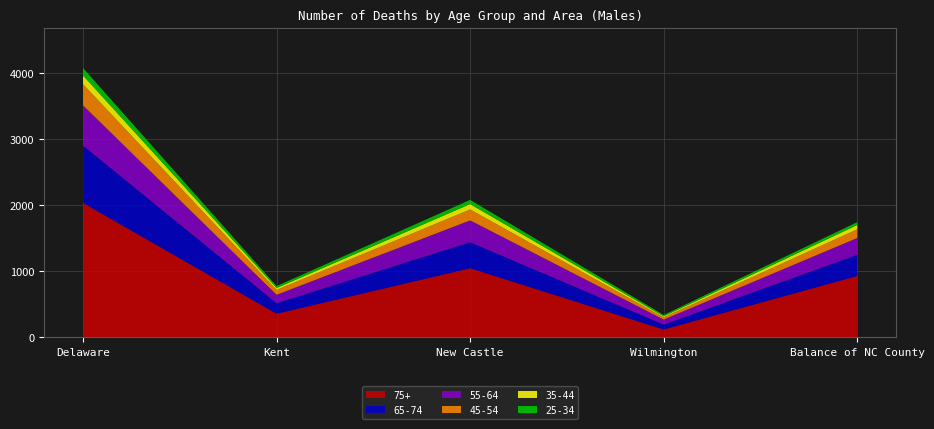

Reading left to right, what are all the values shown in this chart?

75+: 2036	356	1046	117	929
65-74: 870	159	394	74	320
55-64: 609	128	331	76	255
45-54: 321	74	166	34	132
35-44: 133	29	82	16	66
25-34: 112	29	63	20	43